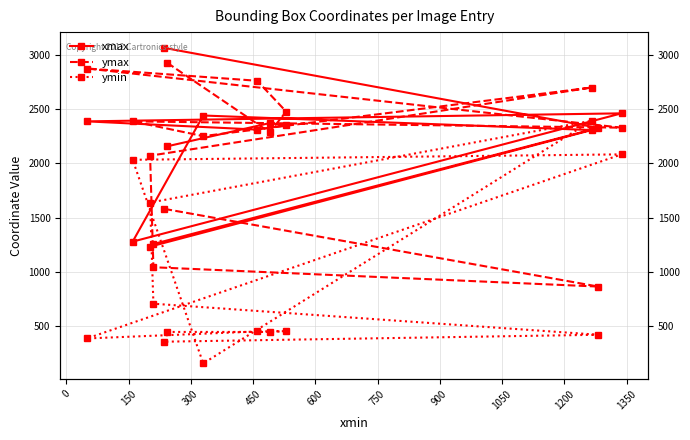

Where is the first local maximum for ymin?

150